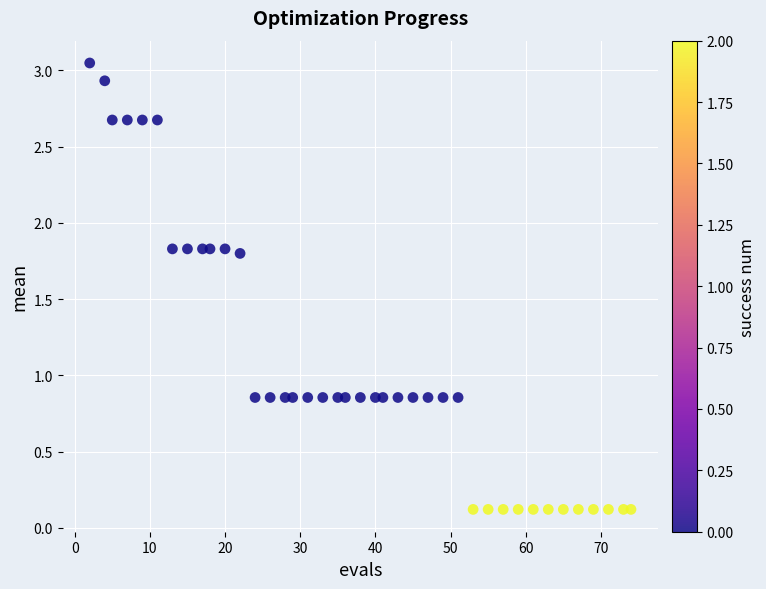

What is the range of X values (max minus min)?

72.0